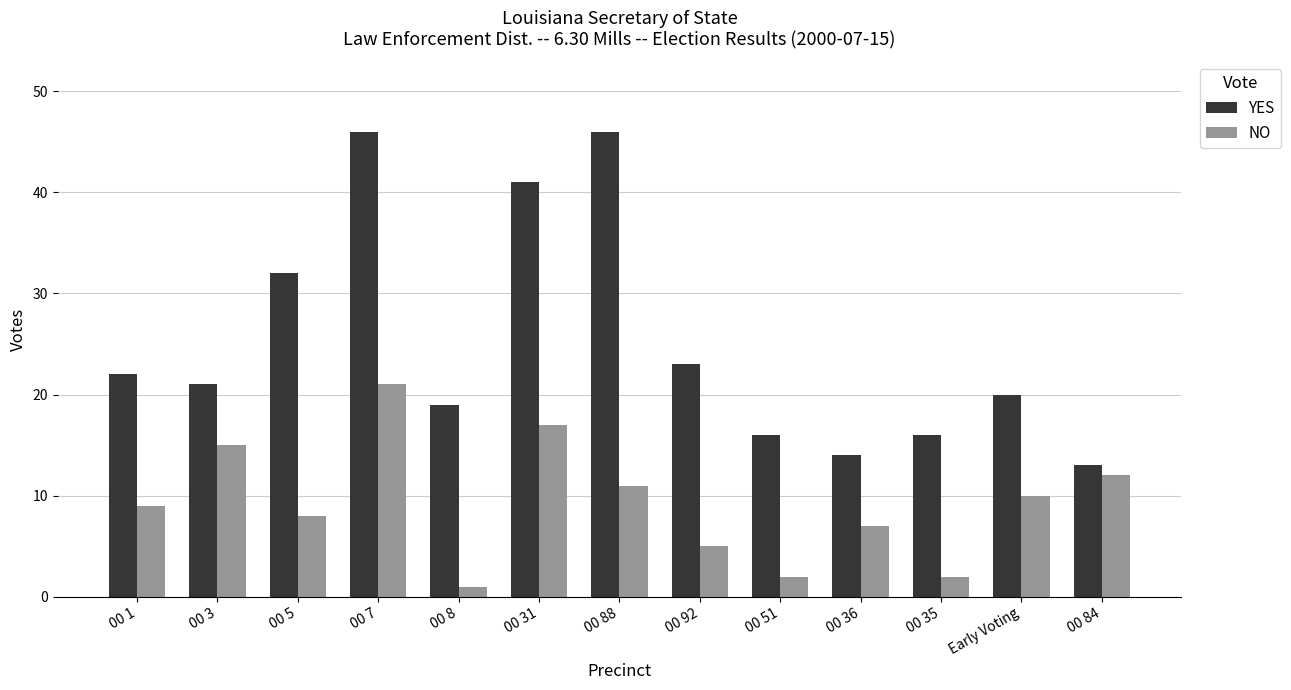

How many categories are shown in the chart?

13